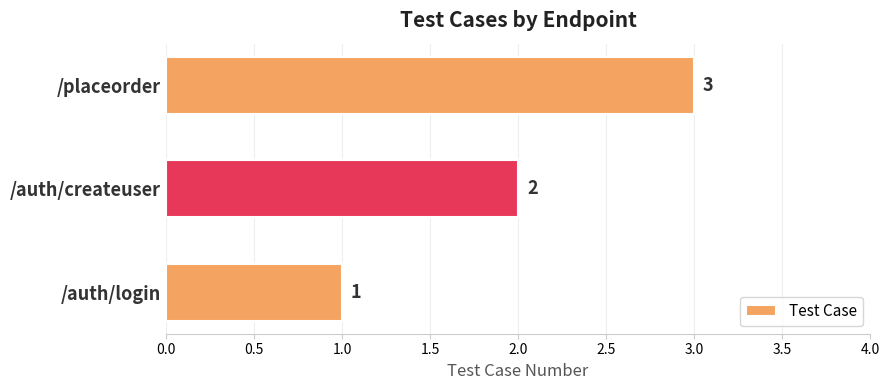

The chart shows a value of 1 at /auth/login. True or false?

True